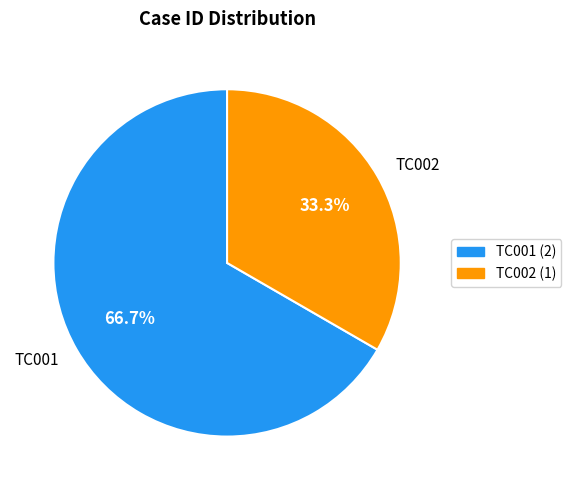

How much of the chart is everything except TC002?

66.7%